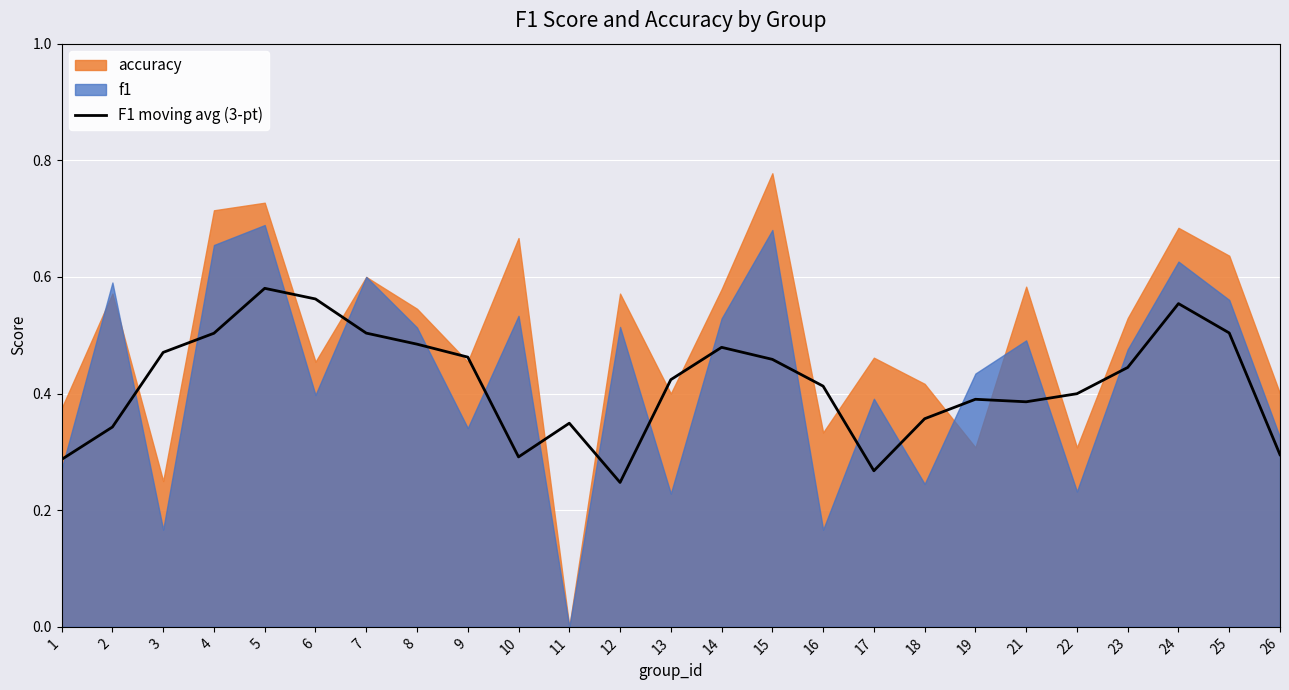

True or false: the data has more than 2 interior local peaks.

True